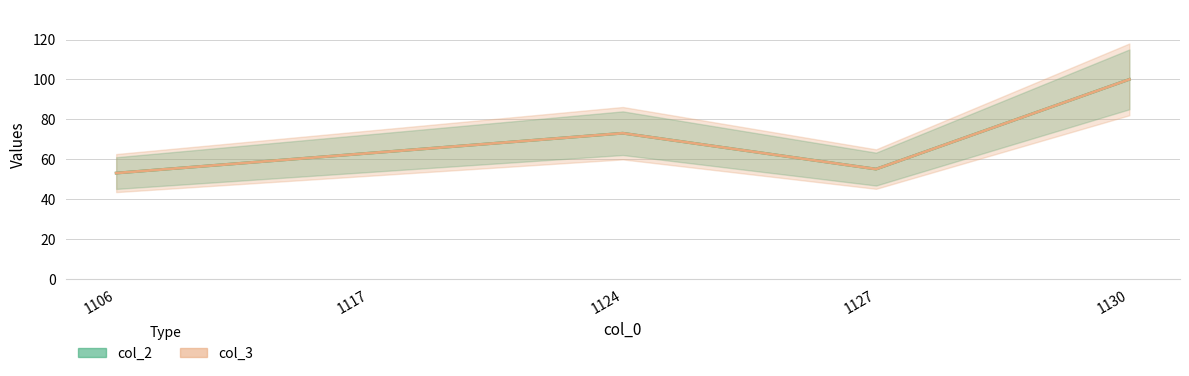

Which label corresponds to the smallest value in the chart?

1106